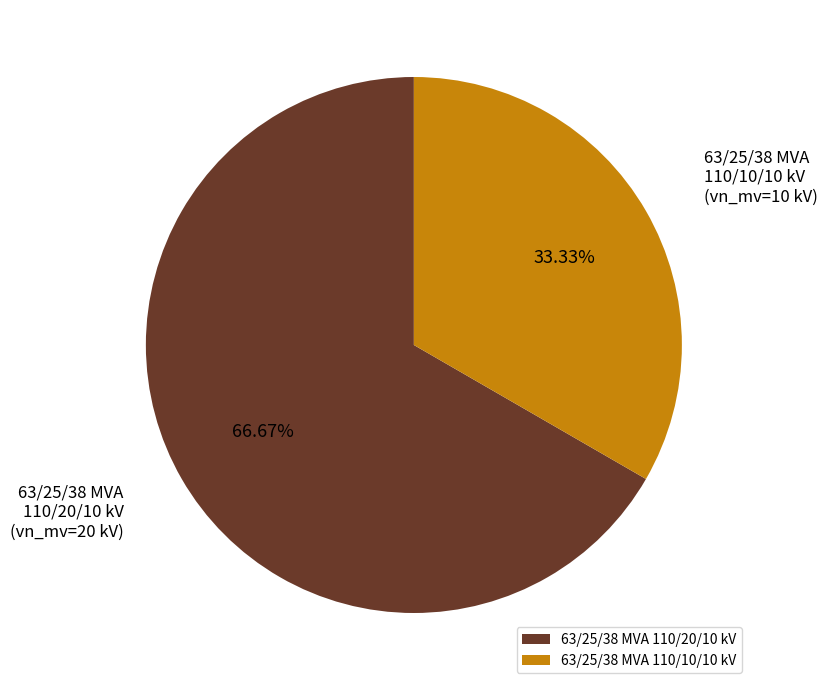

Is there a majority slice in this chart?

Yes